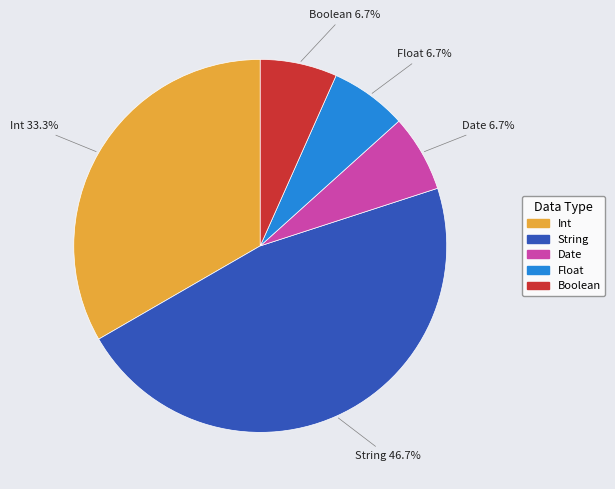

Count the number of slices in the pie.

5